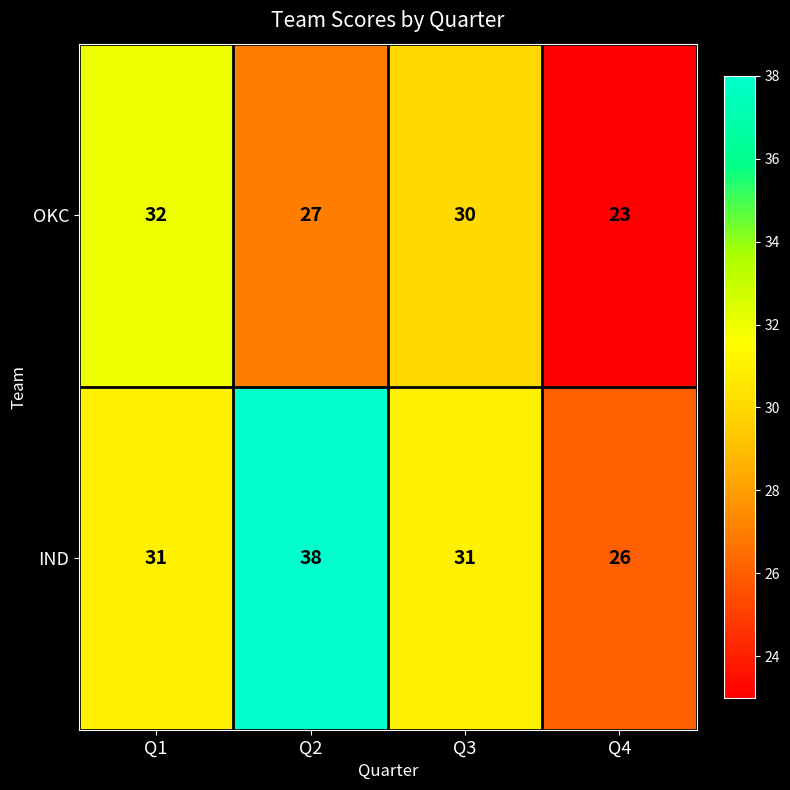

The IND series shows 49 at Q3. True or false?

False